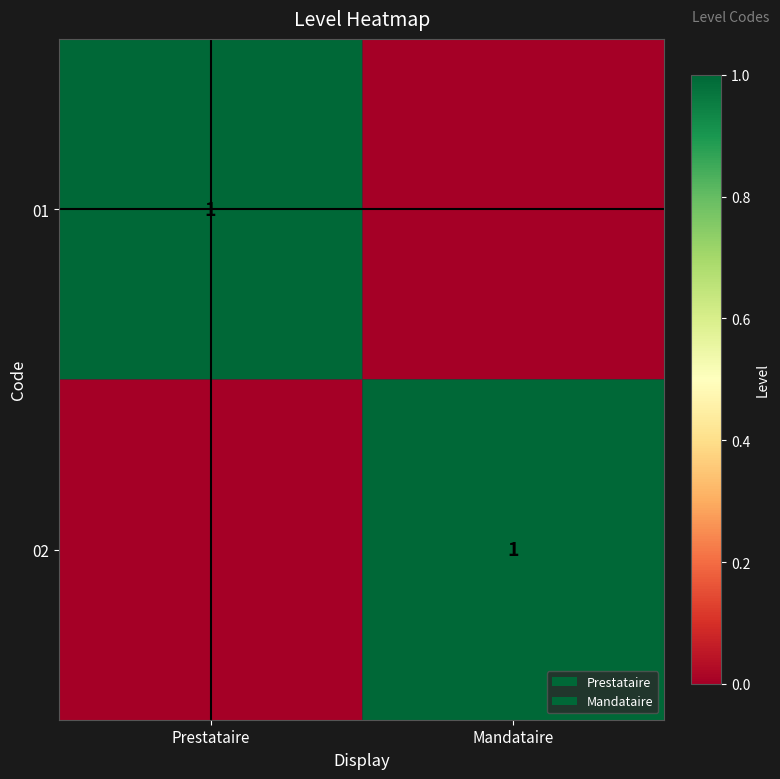

True or false: 02 has a value of 1 at Mandataire.

True